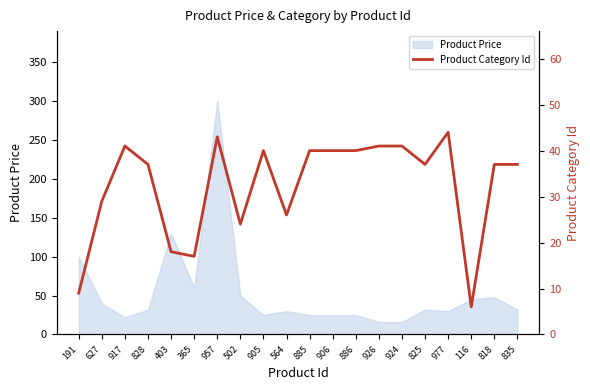

True or false: there are more than 2 points higher than both neighbors.

True